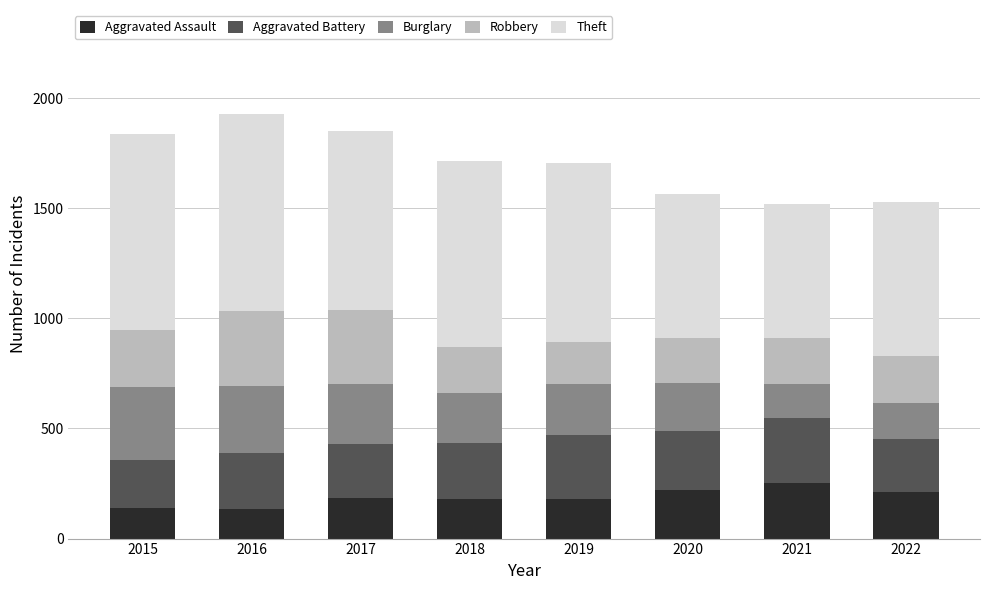

What is the maximum value for Aggravated Assault?

254